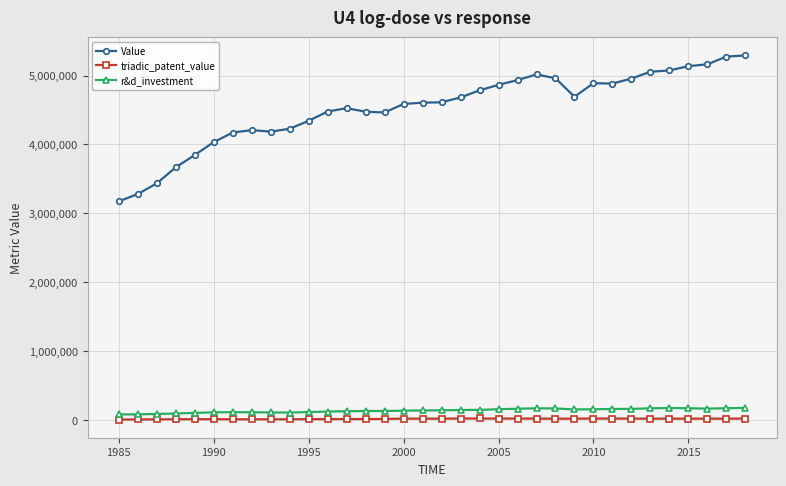

Which series has the widest spread of values?

Value